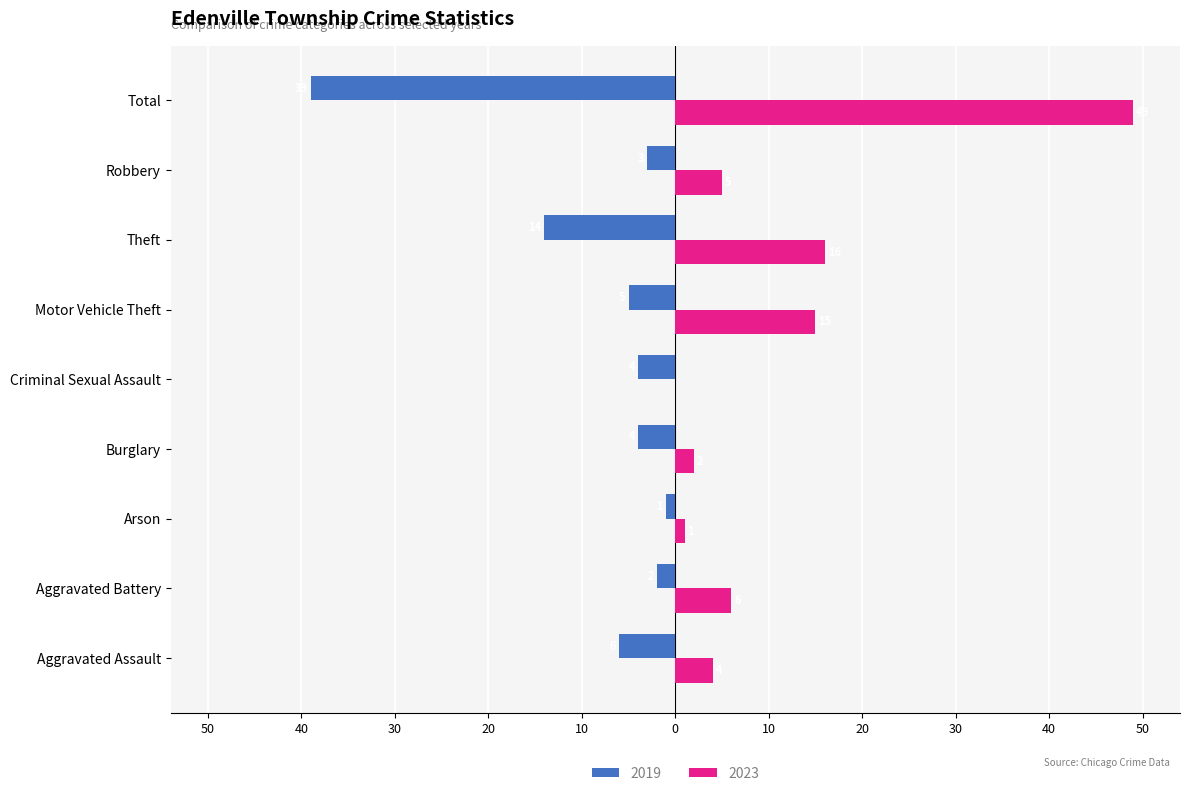

At which label is 2019 closest to -20?

Theft